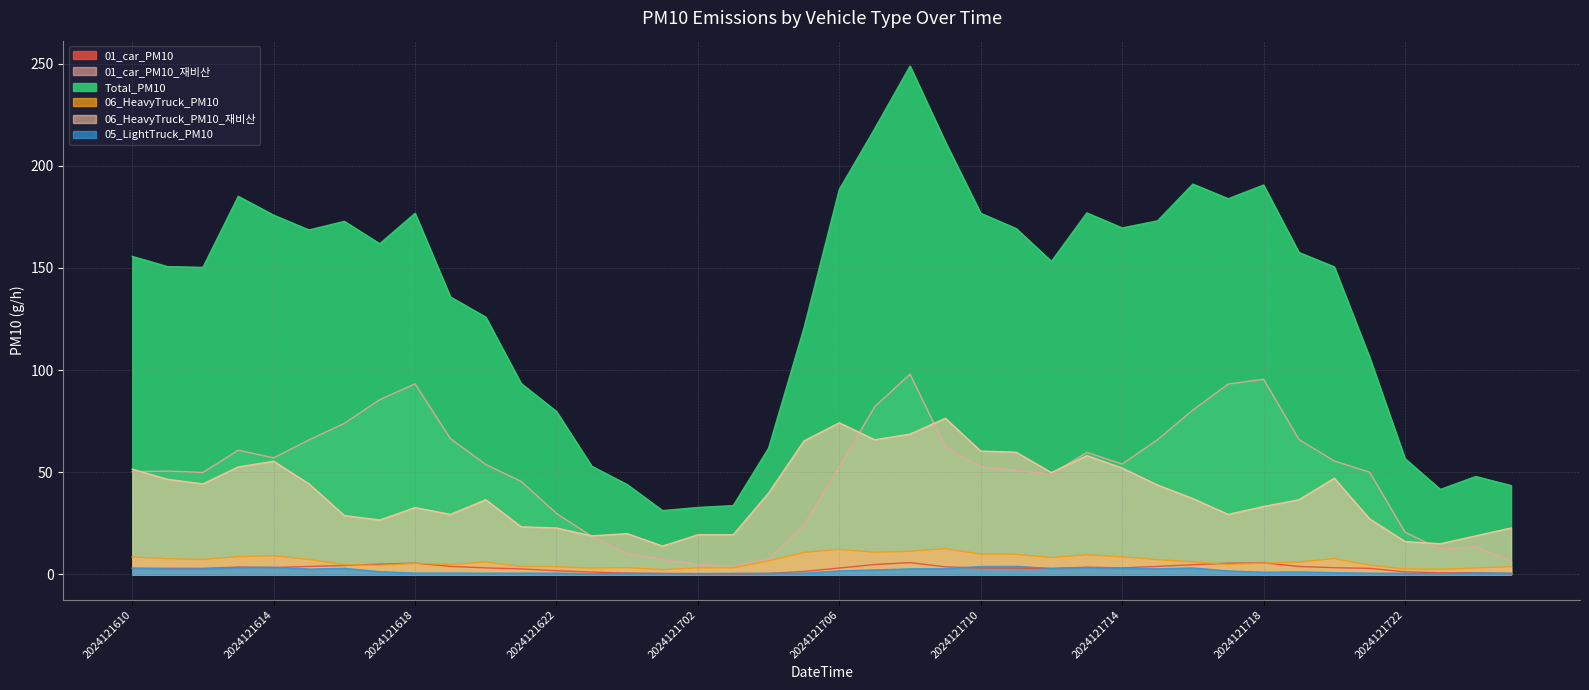

Where is the first local minimum for Total_PM10?

2024121612